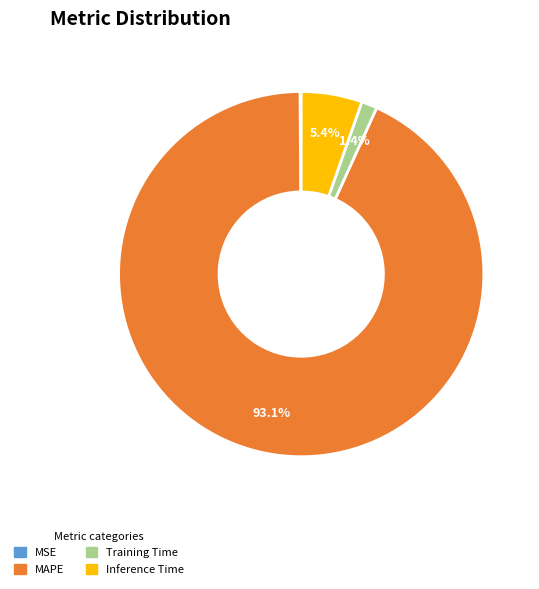

Does any single category account for the majority?

Yes